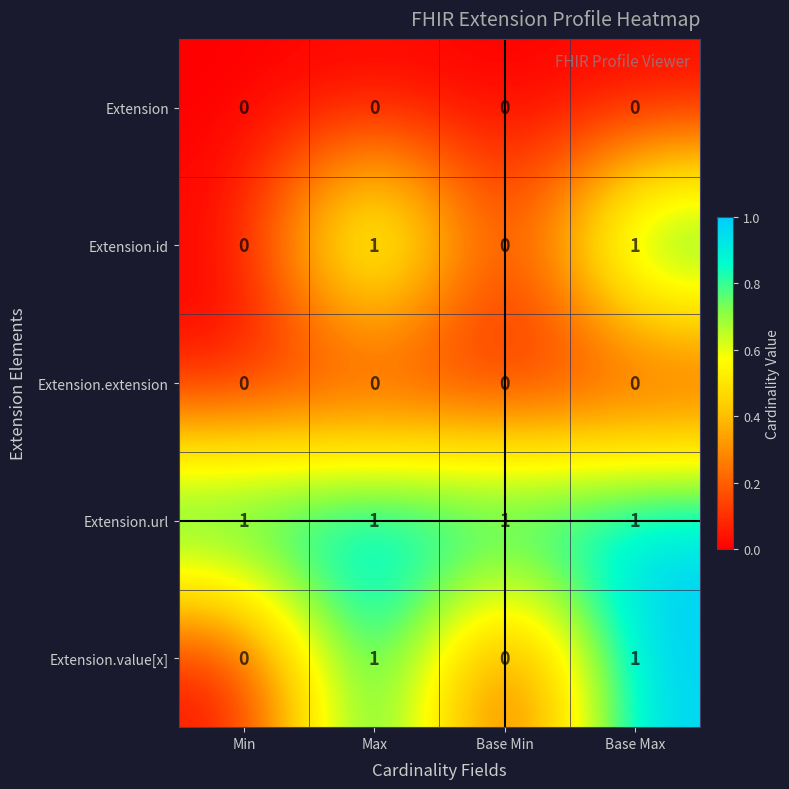

Reading left to right, what are all the values shown in this chart?

Extension: 0	0	0	0
Extension.id: 0	1	0	1
Extension.extension: 0	0	0	0
Extension.url: 1	1	1	1
Extension.value[x]: 0	1	0	1